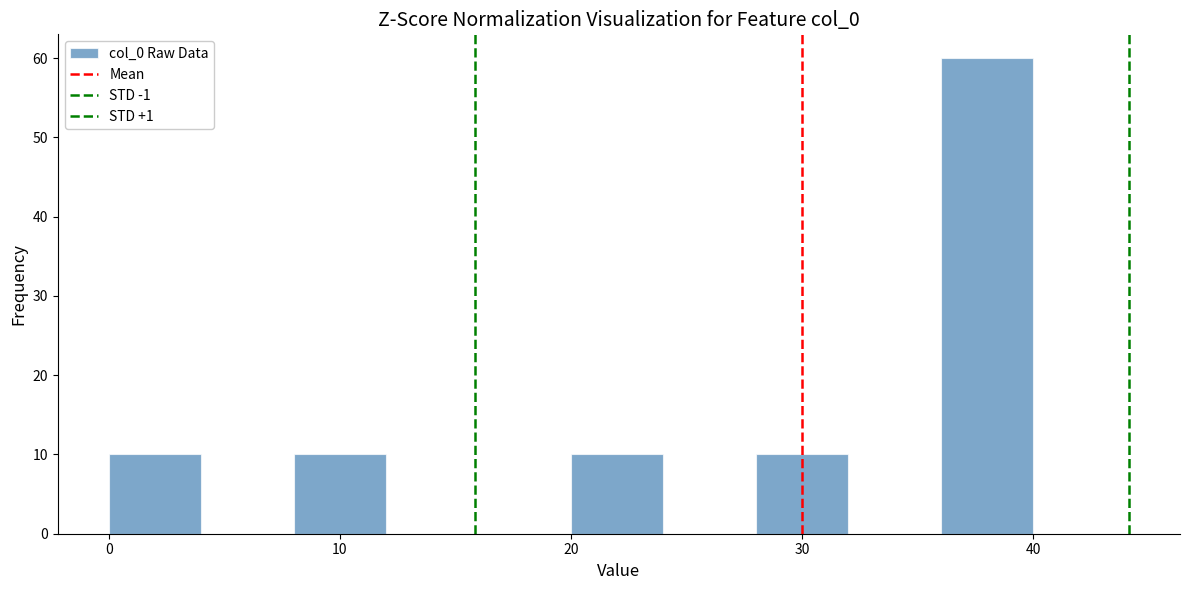

What is the height of the bar covering 8 to 12 on the x-axis? The values are not printed on the chart, so give them approximately, as read against the axis.

10